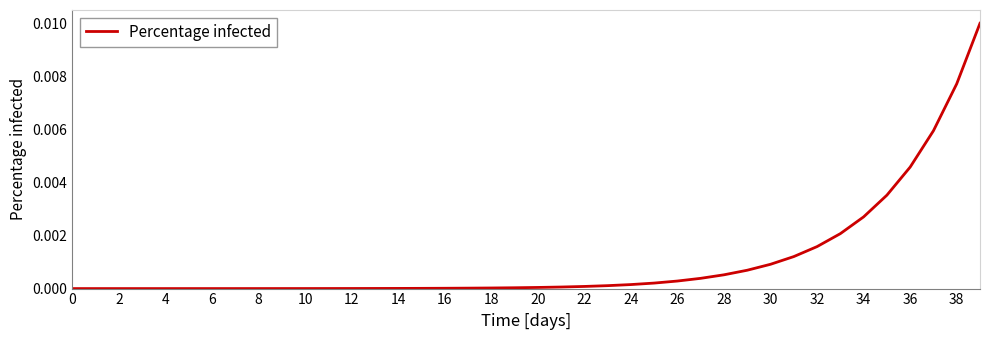

At which category does the chart reach its peak across all series?

39